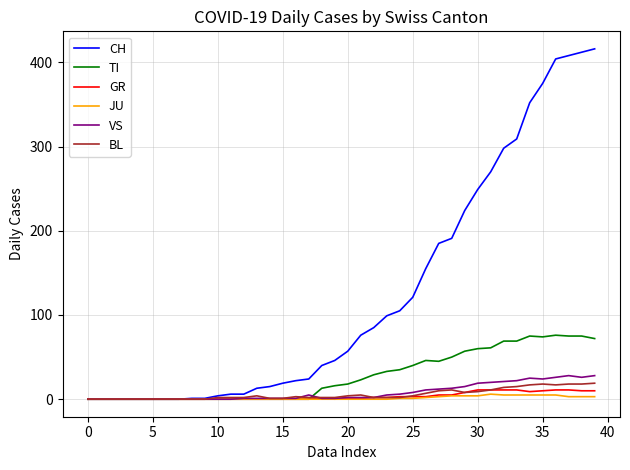

What is the average value of the JU series?

1